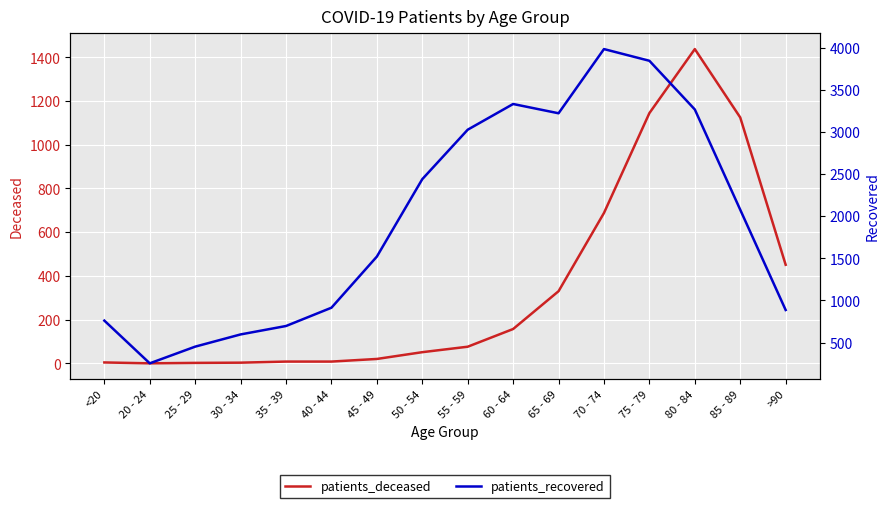

What is the lowest value of the patients_recovered series?

254